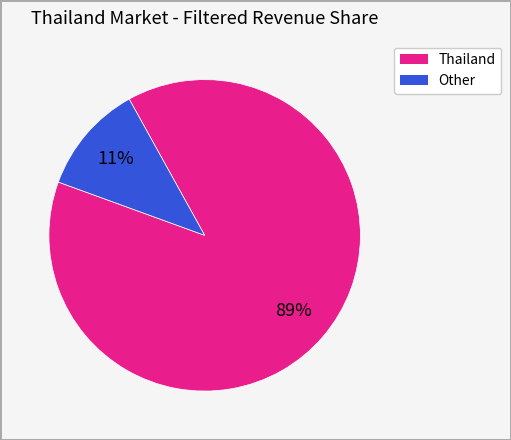

Do Other and Thailand together represent more than half of the pie?

Yes